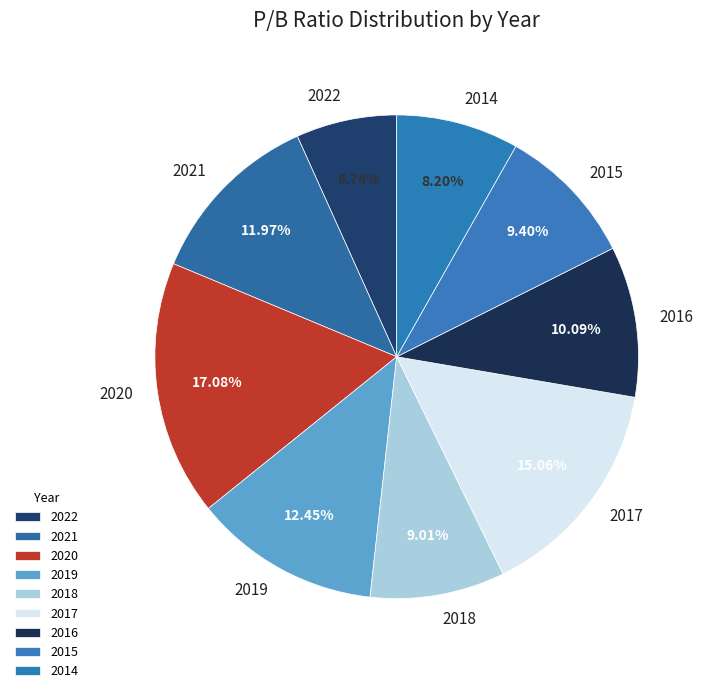

How many slices are in this pie chart?

9